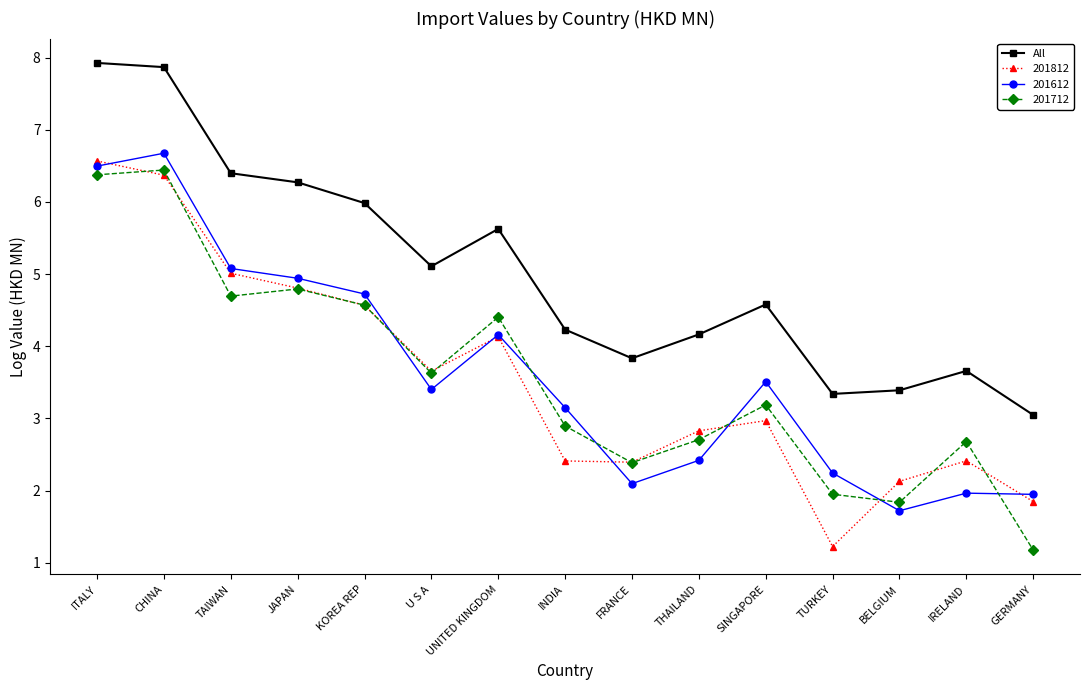

In 201812, how many points are lower than both neighbors (excluding endpoints)?

3